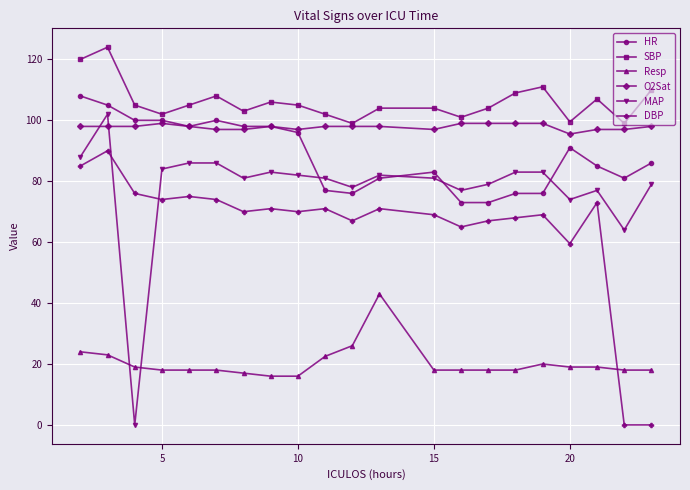

What is the highest value of the MAP series?

102.0